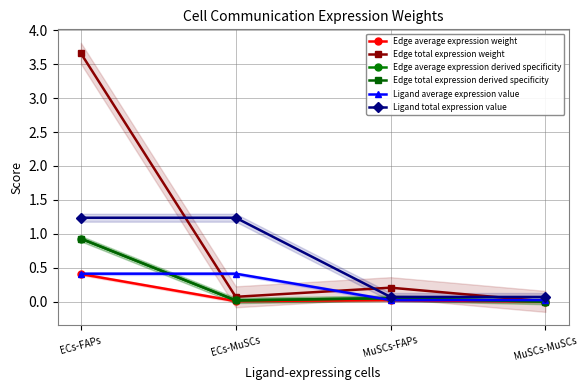

What is the spread (max minus min) of values at MuSCs-MuSCs?

0.1